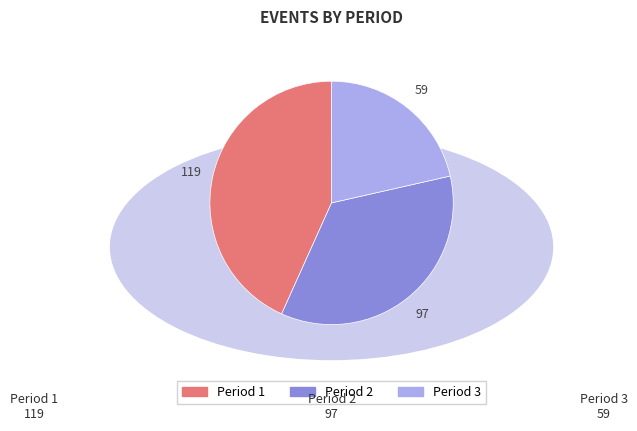

The Period 1 slice represents 53% of the pie. True or false?

False